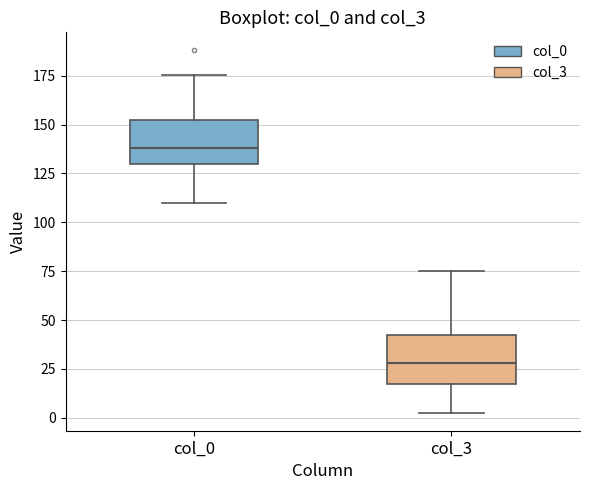

Reading left to right, read every box against the y-axis: the position of its median line, the range the box covers, and the ends of its whiskers. The values are not printed on the chart, so give them approximately, as read against the axis.

col_0: median 140, box 130 to 150, whiskers 110 to 175
col_3: median 30, box 15 to 40, whiskers 5 to 75